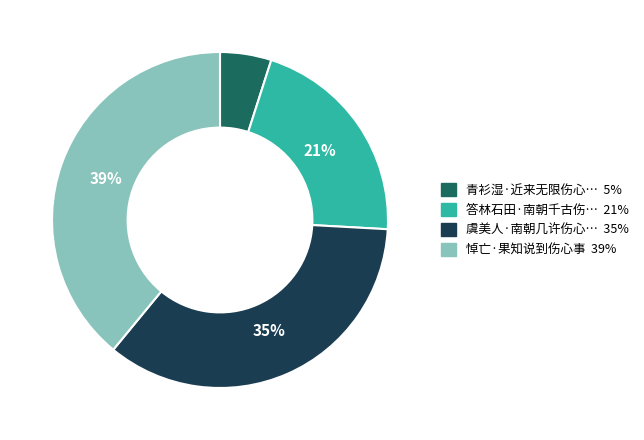

Does any single category account for the majority?

No